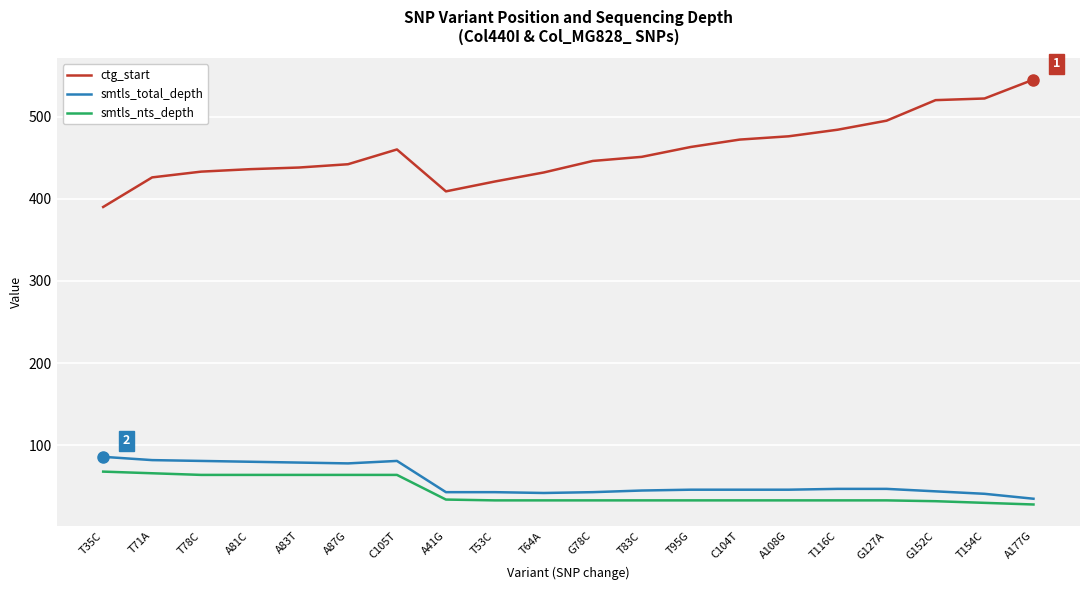

At G127A, list the series in order from smallest to largest.

smtls_nts_depth, smtls_total_depth, ctg_start